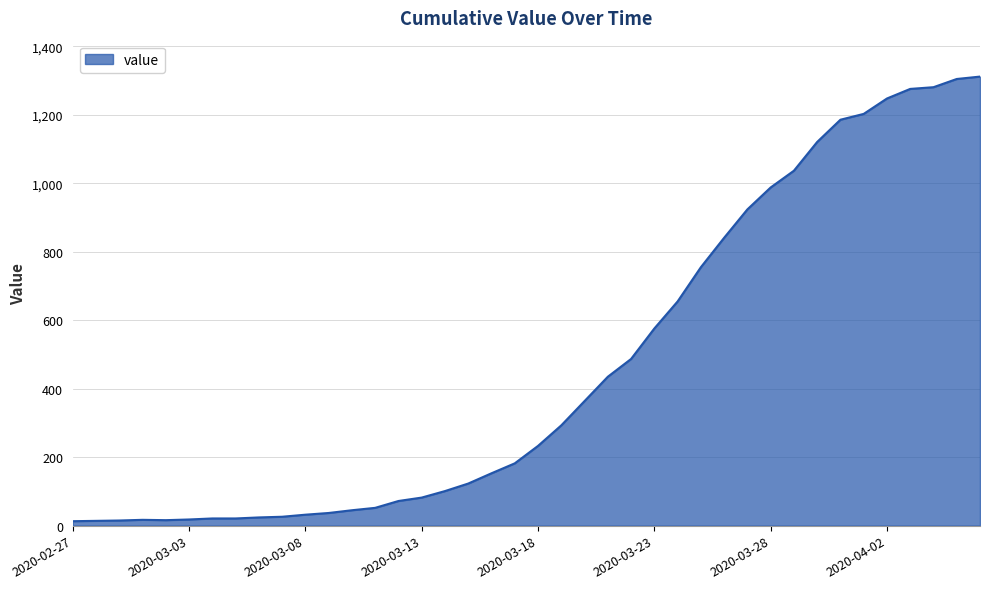

What is the maximum value shown in the chart?

1312